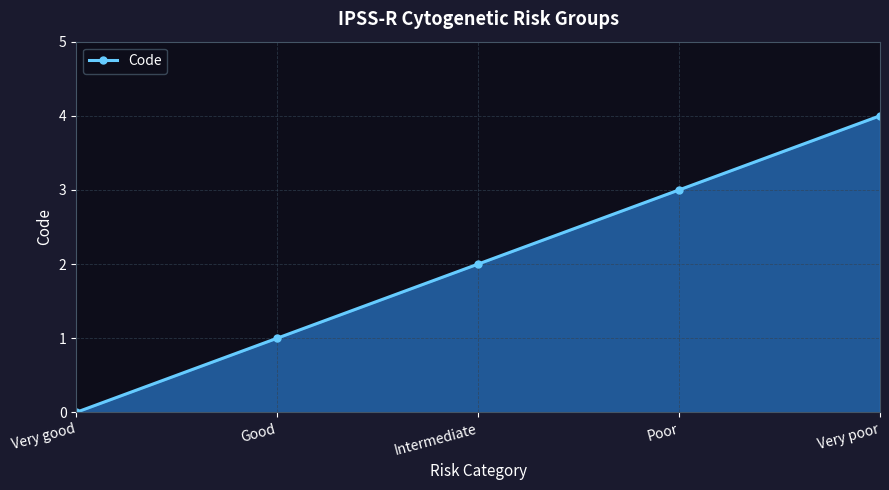

How many lines are shown in the chart?

1